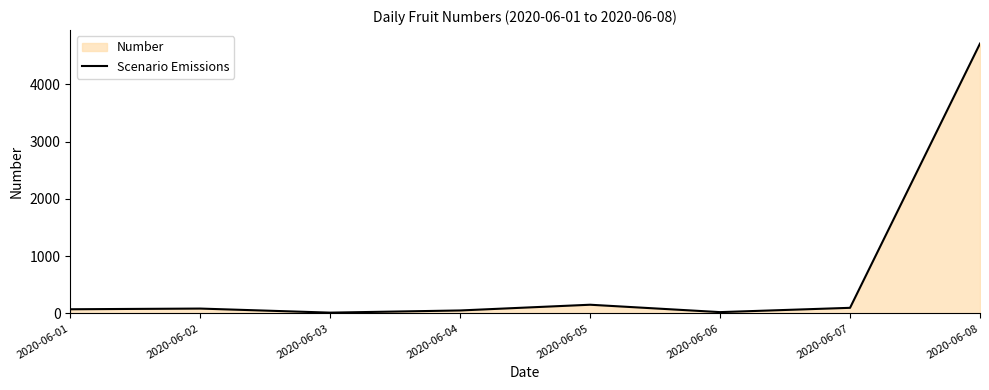

At which category does the data reach its first local valley?

2020-06-03